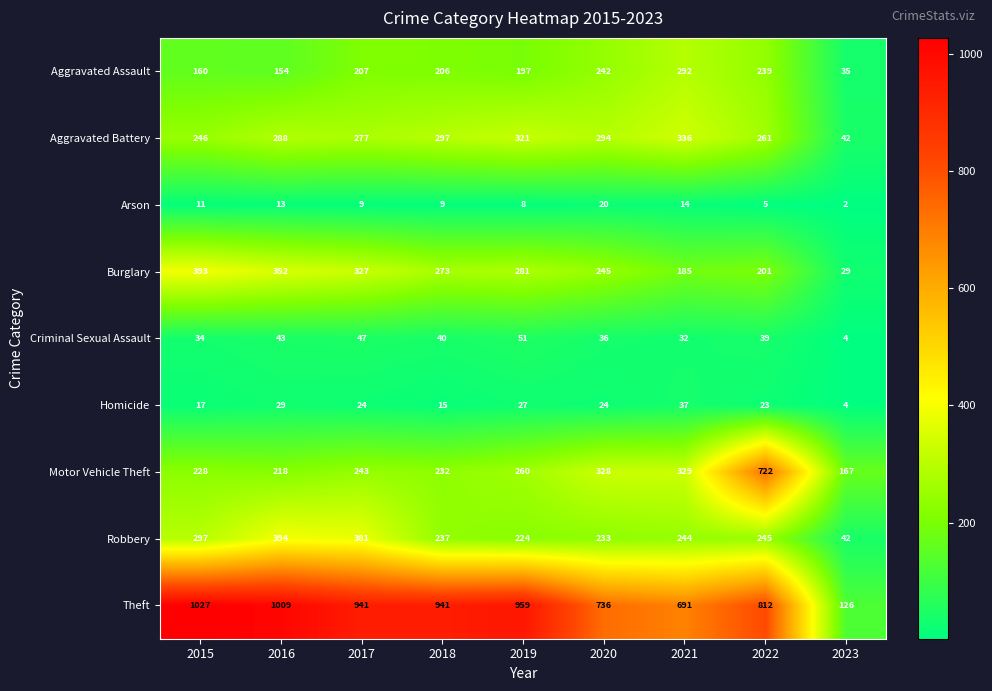

Which series changed the most between 2020 and 2023?

Theft